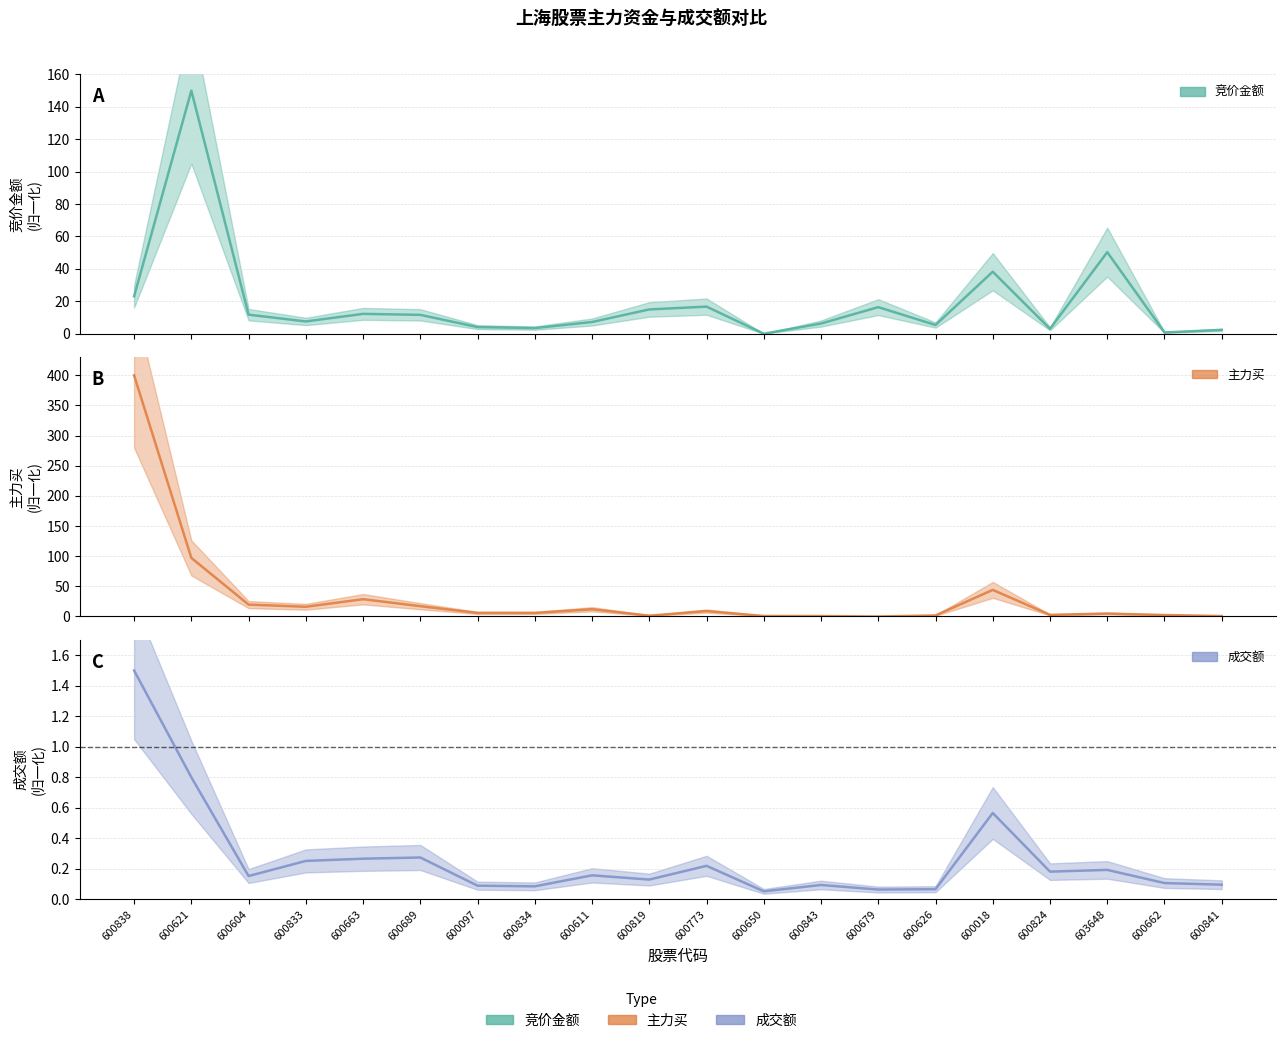

Does the chart have visible grid lines?

Yes